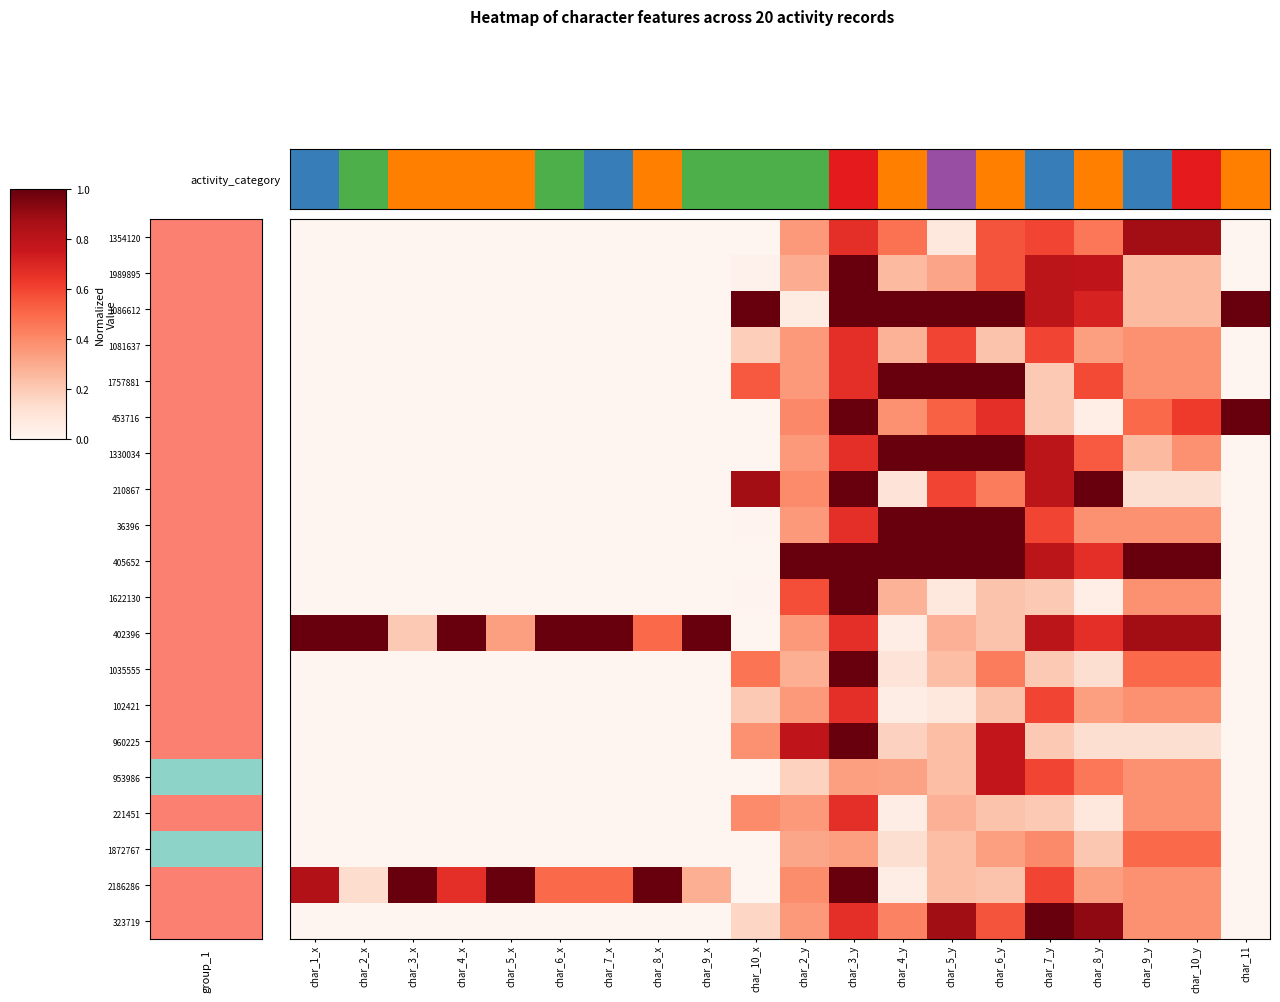

At char_3_y, list the series in order from largest to smallest.

1989895, 1086612, 453716, 210867, 405652, 1622130, 1035555, 960225, 2186286, 1354120, 1081637, 1757881, 1330034, 36396, 402396, 102421, 221451, 323719, 953986, 1872767